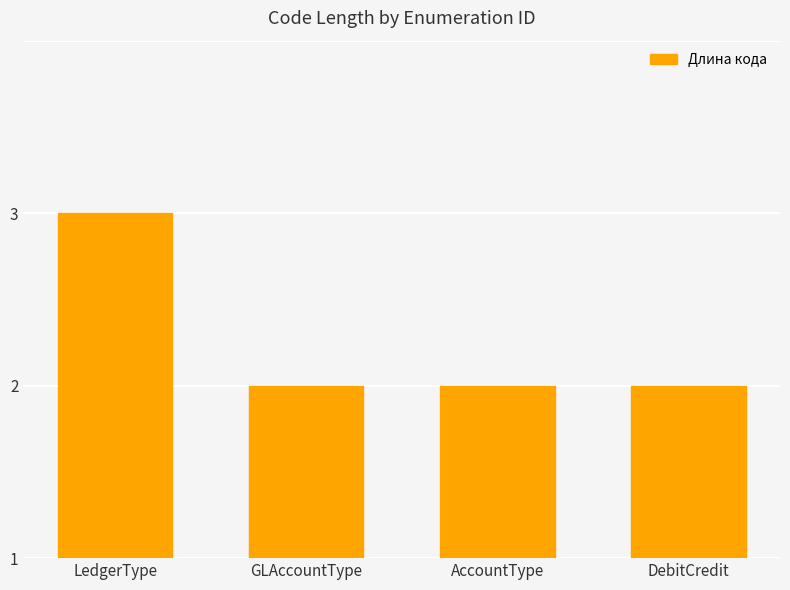

Are the bars horizontal?

No